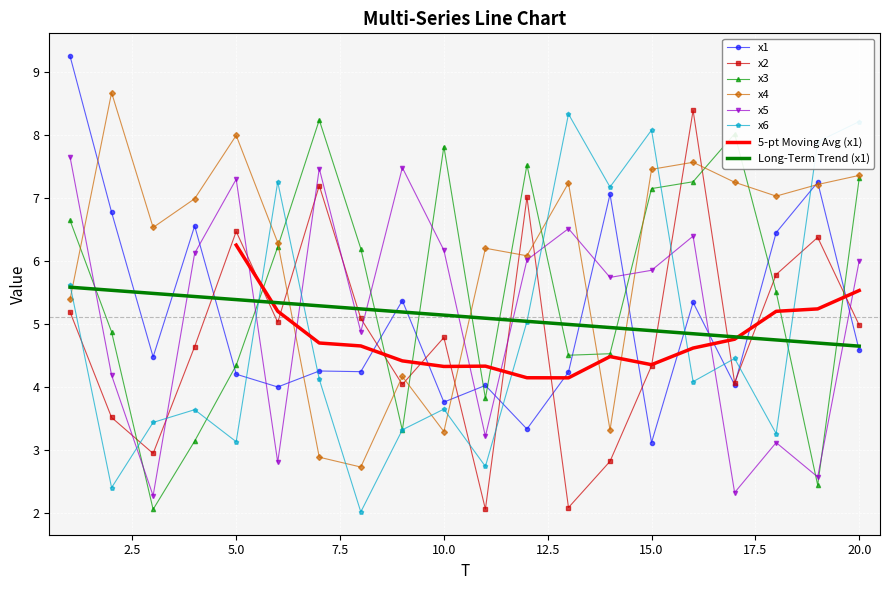

Is it true that x4 equals 7.0 at 9?

False